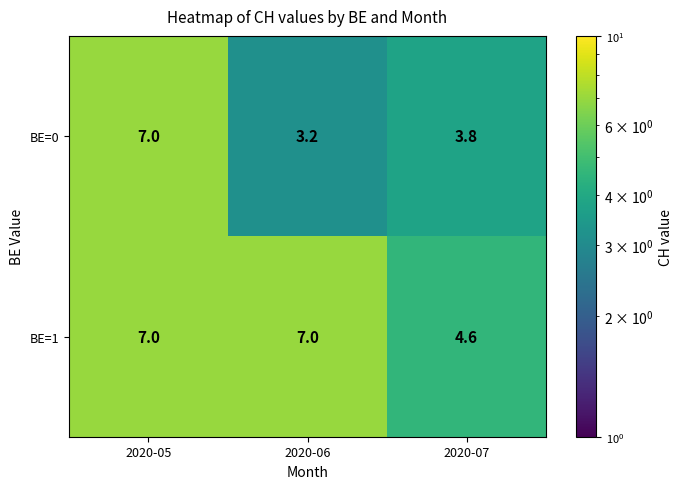

How many categories are shown in the chart?

3